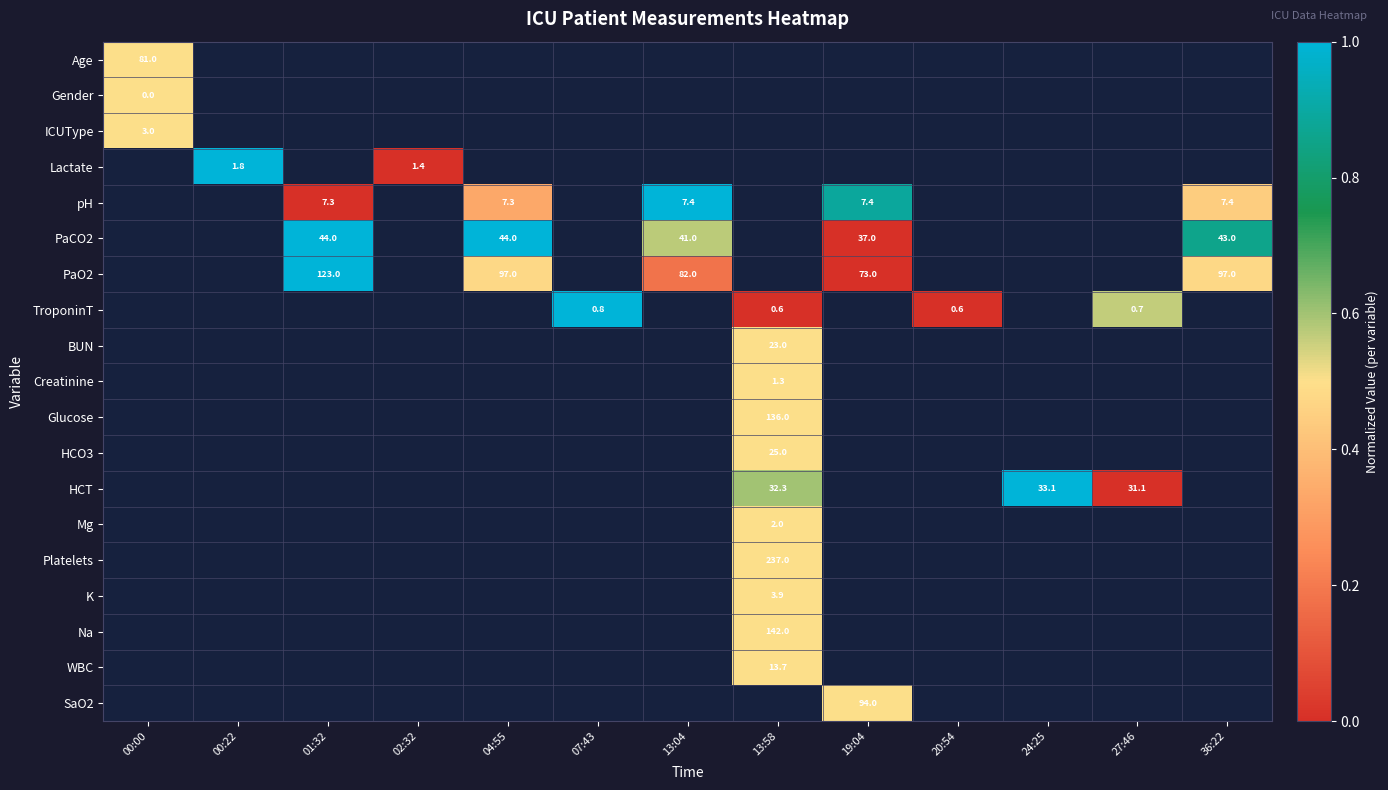

What is the difference between the PaCO2 values at 01:32 and 19:04?

7.0